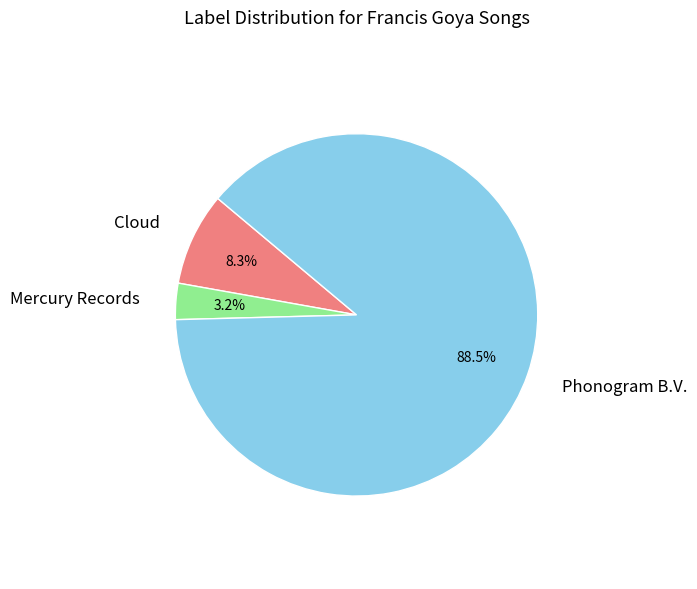

Is there a majority slice in this chart?

Yes